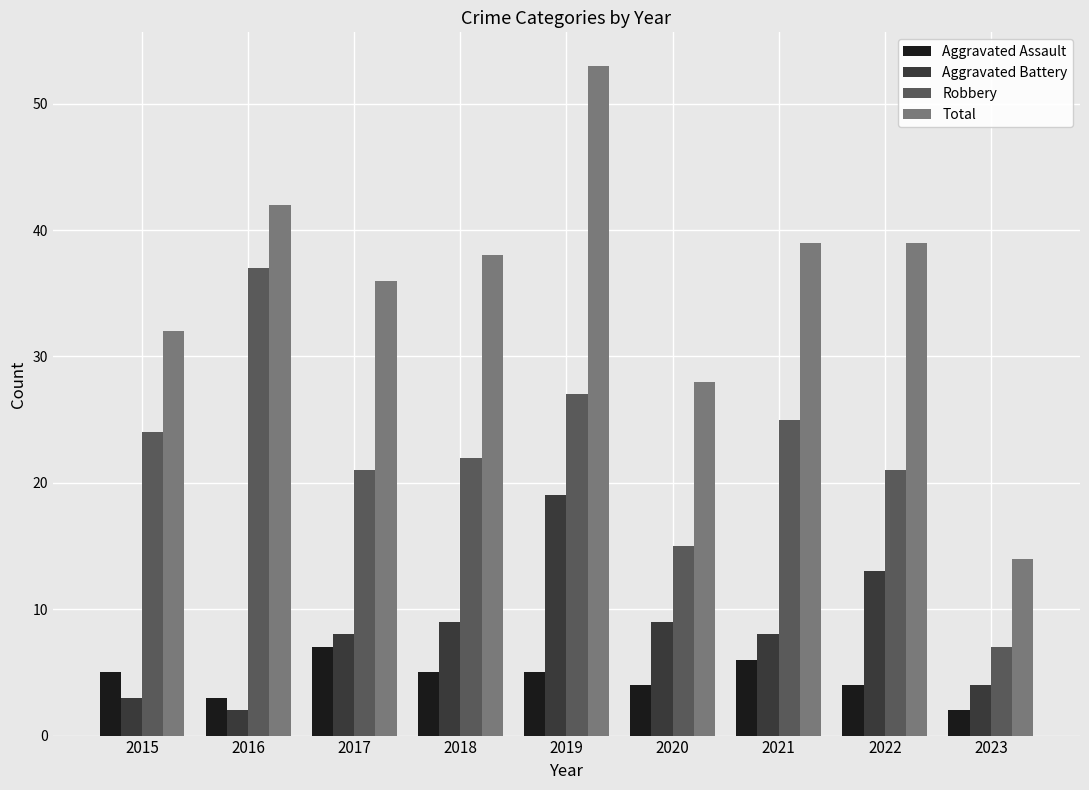

What is the total value across all series at 2016?

84